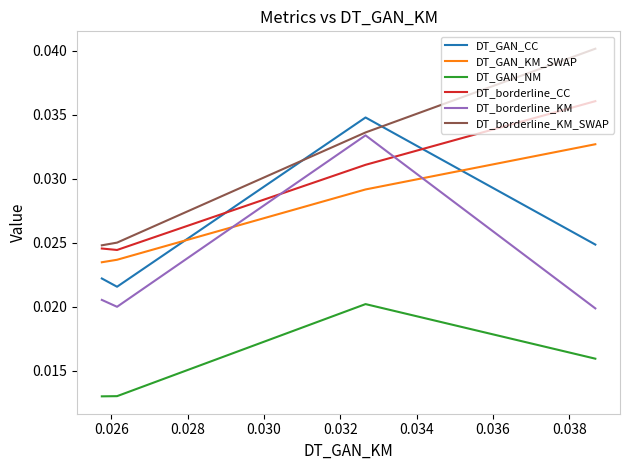

True or false: DT_borderline_CC has more than 2 points higher than both neighbors.

False